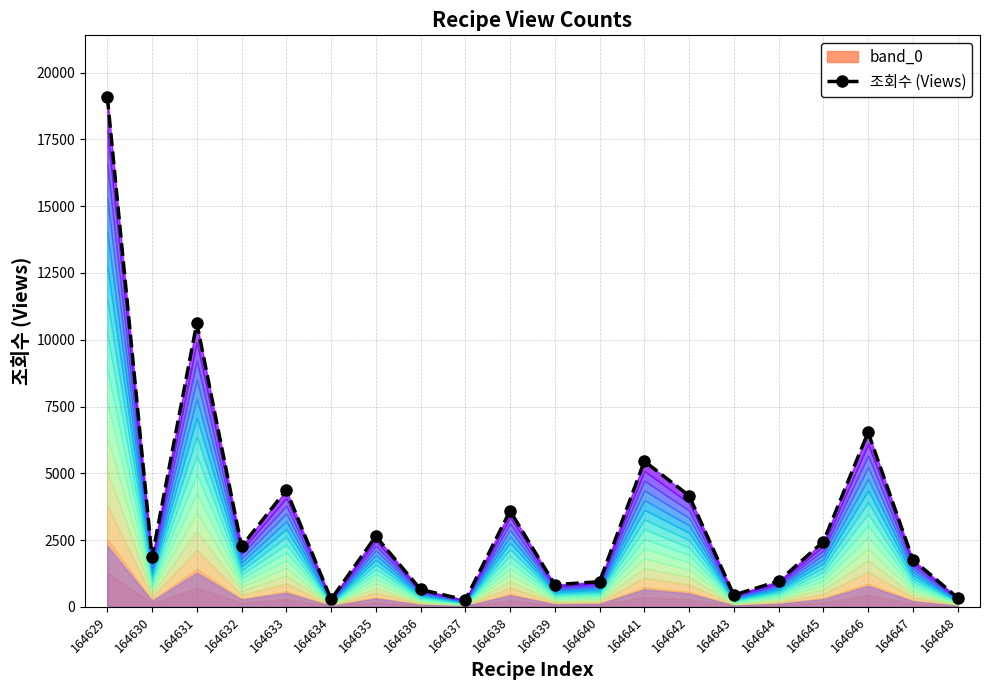

What is the sum of all values?

69518